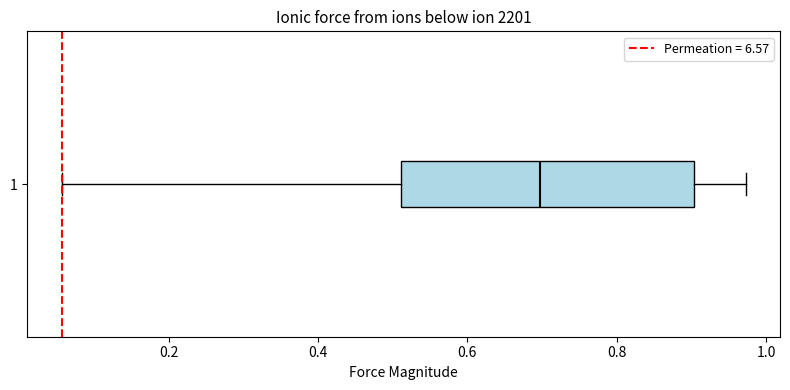

Where does the right whisker of the box at y = 1 end on the x-axis? The values are not printed on the chart, so give them approximately, as read against the axis.

0.98